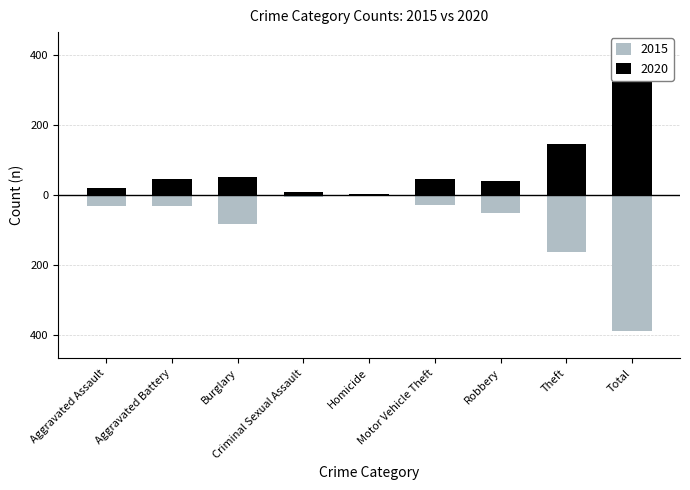

Where does the 2015 series first go above -30?

Criminal Sexual Assault